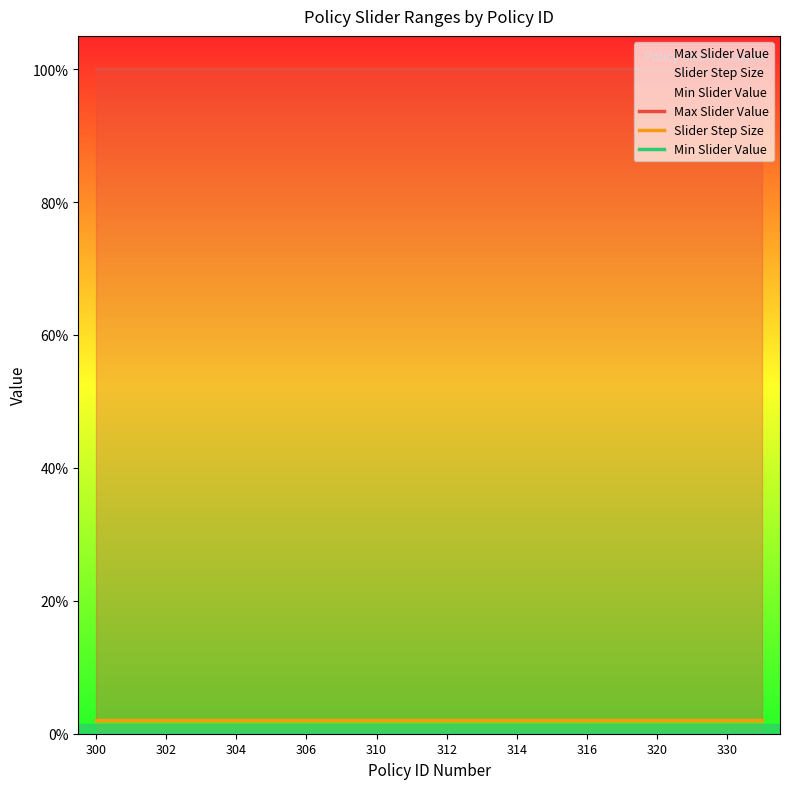

Which series has the widest spread of values?

Max Slider Value